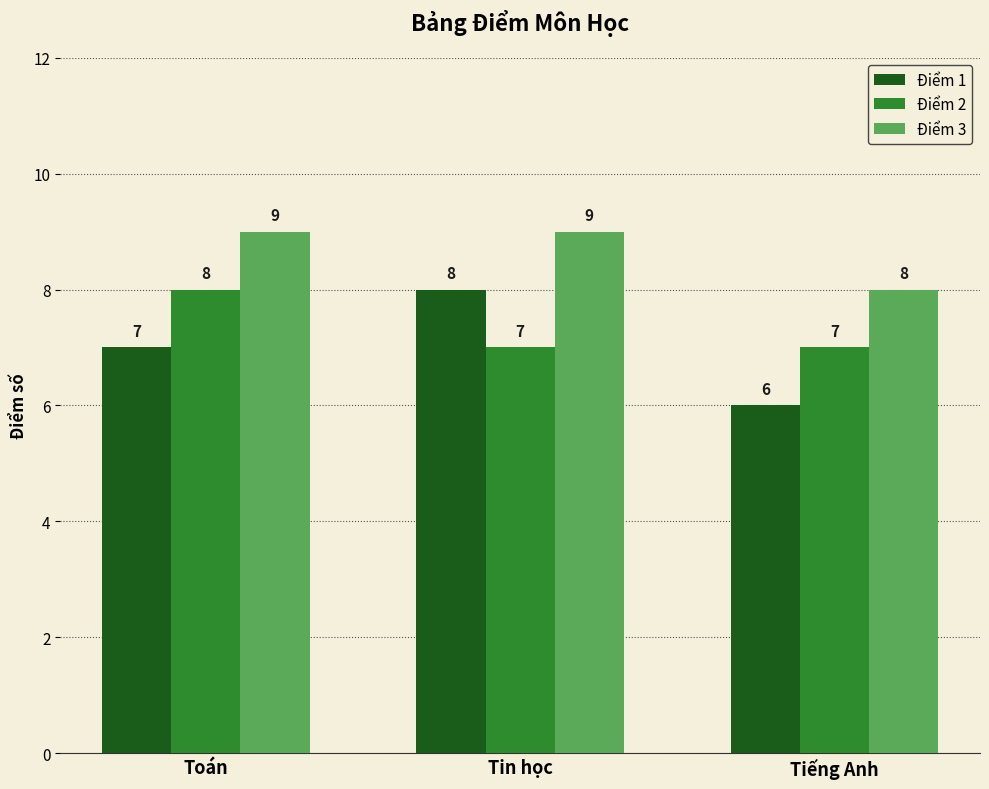

Rank the series by their average value, from lowest to highest.

Điểm 1, Điểm 2, Điểm 3